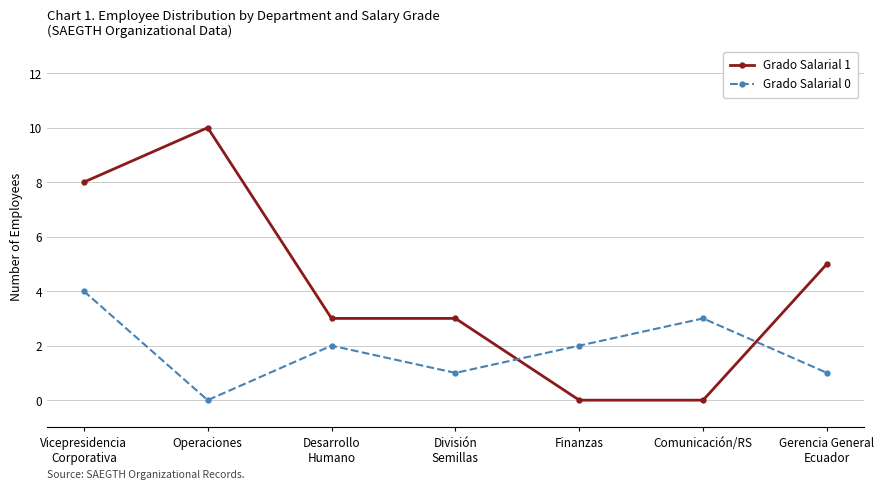

How many positive values does the Grado Salarial 0 series have?

6